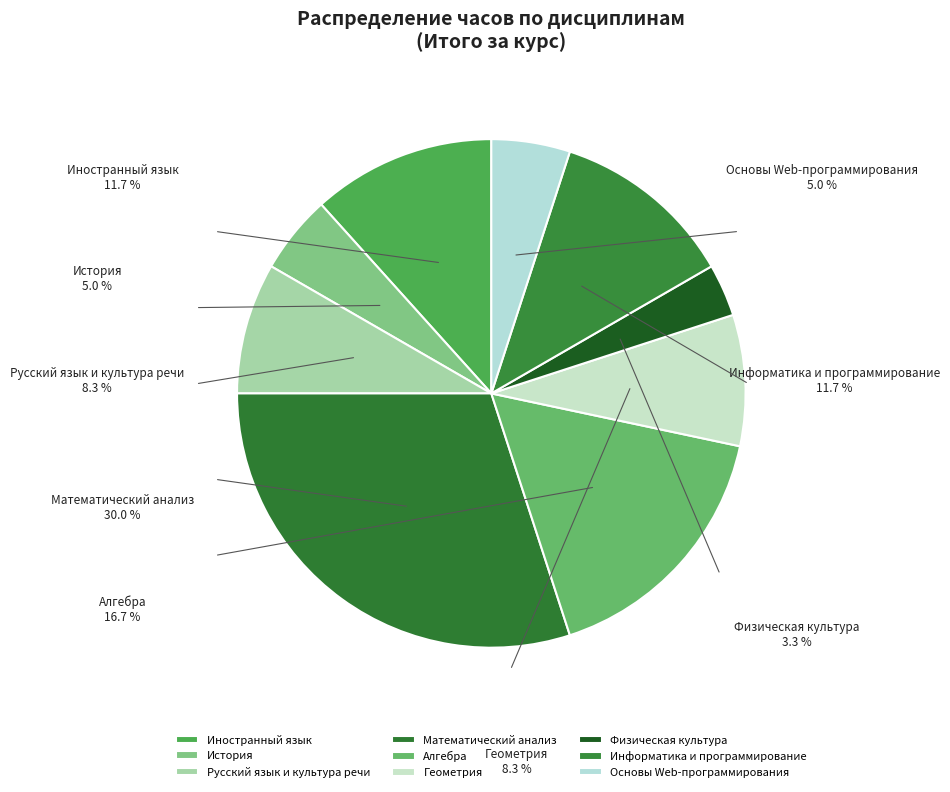

Which has a higher value, Математический анализ or Алгебра?

Математический анализ